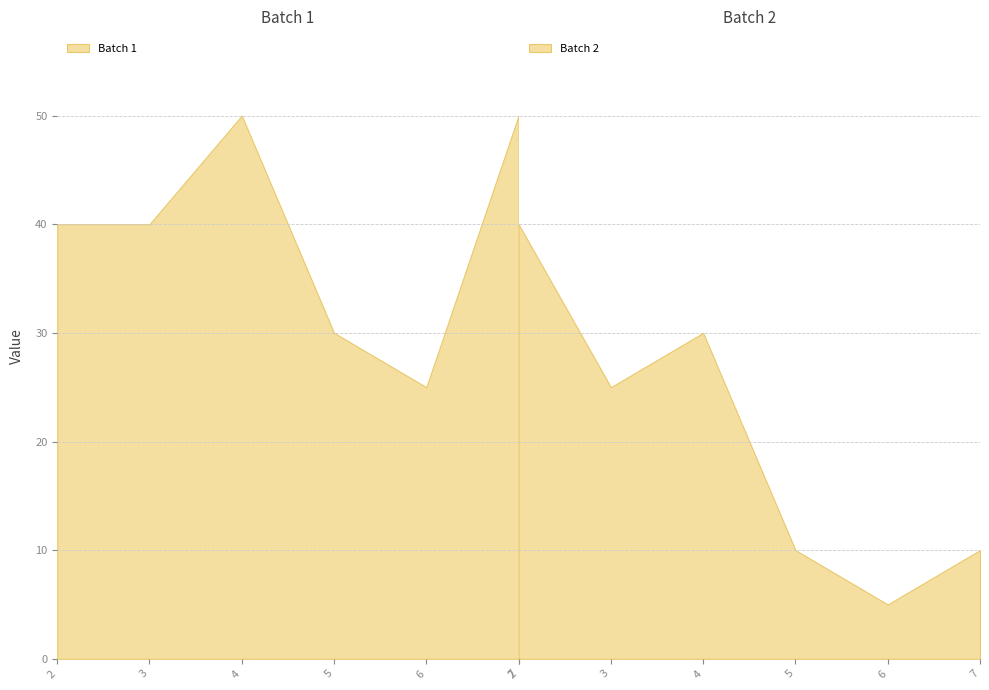

Rank the categories by Batch 1 value from lowest to highest.

6, 5, 2, 3, 4, 7